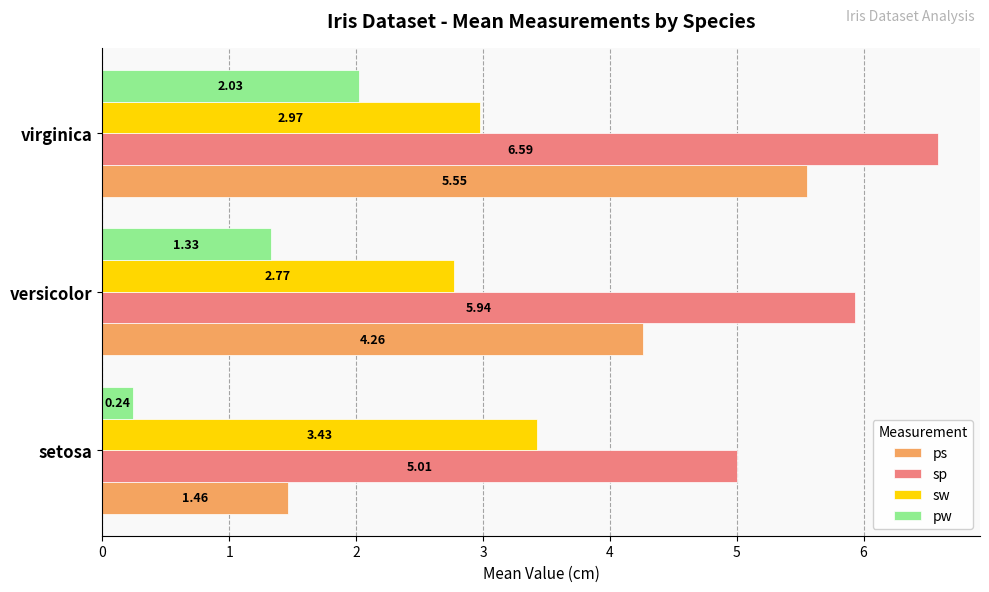

Is the value of sp at versicolor greater than the value of ps at virginica?

Yes